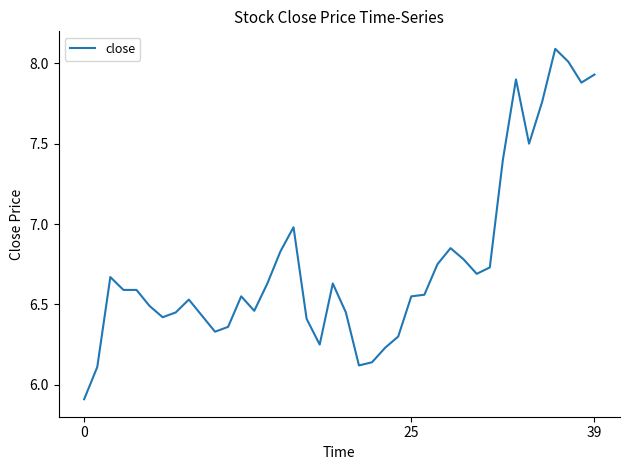

What is the minimum value shown in the chart?

5.9